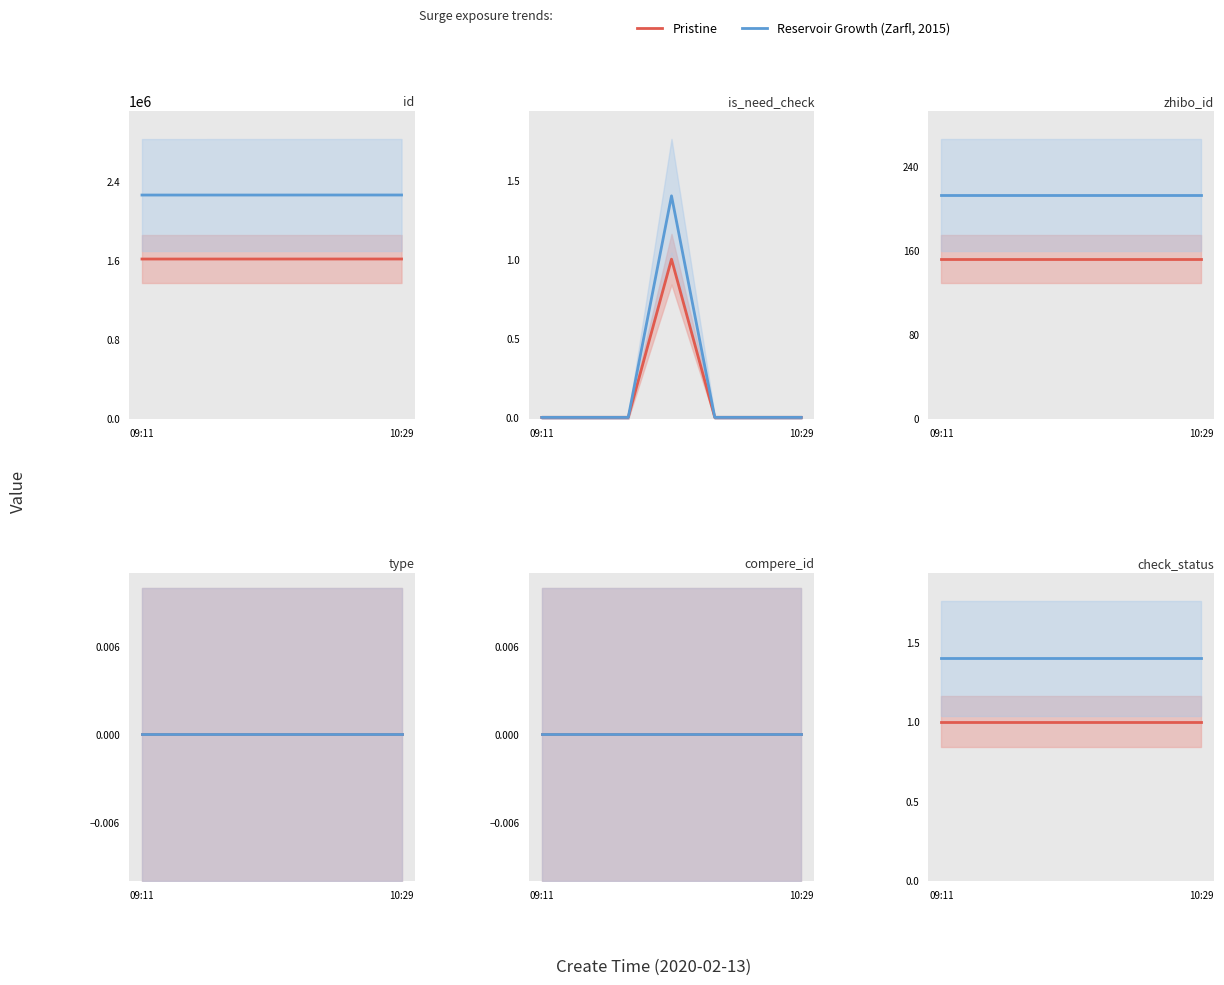

What is the value of the Pristine point at the 6th from the left?

1.0